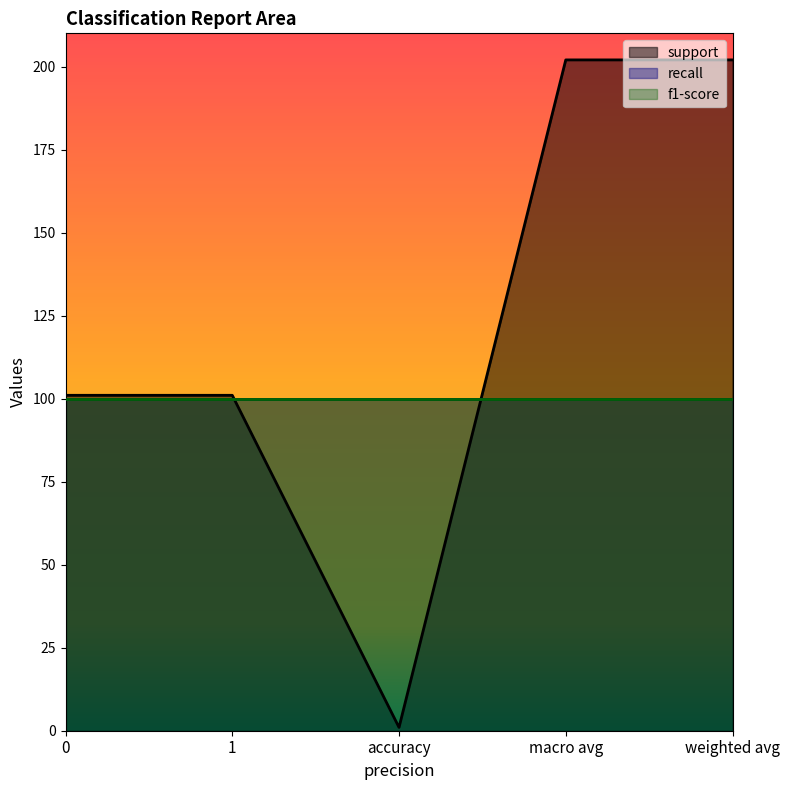

True or false: support and recall intersect in this chart.

False